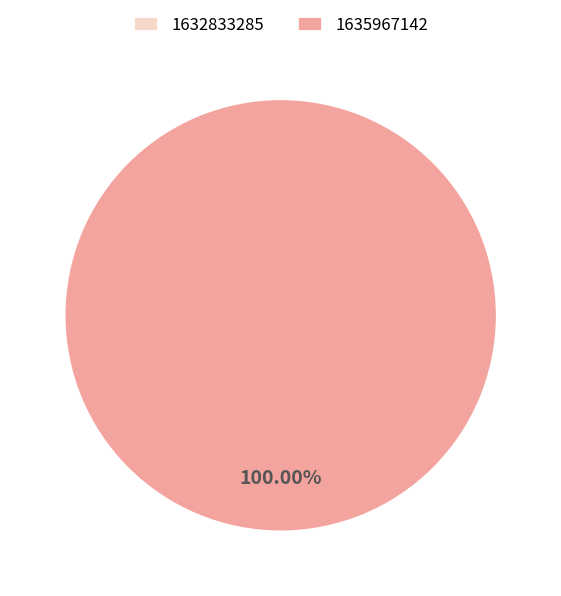

Does 1635967142 represent more than half of the total?

Yes